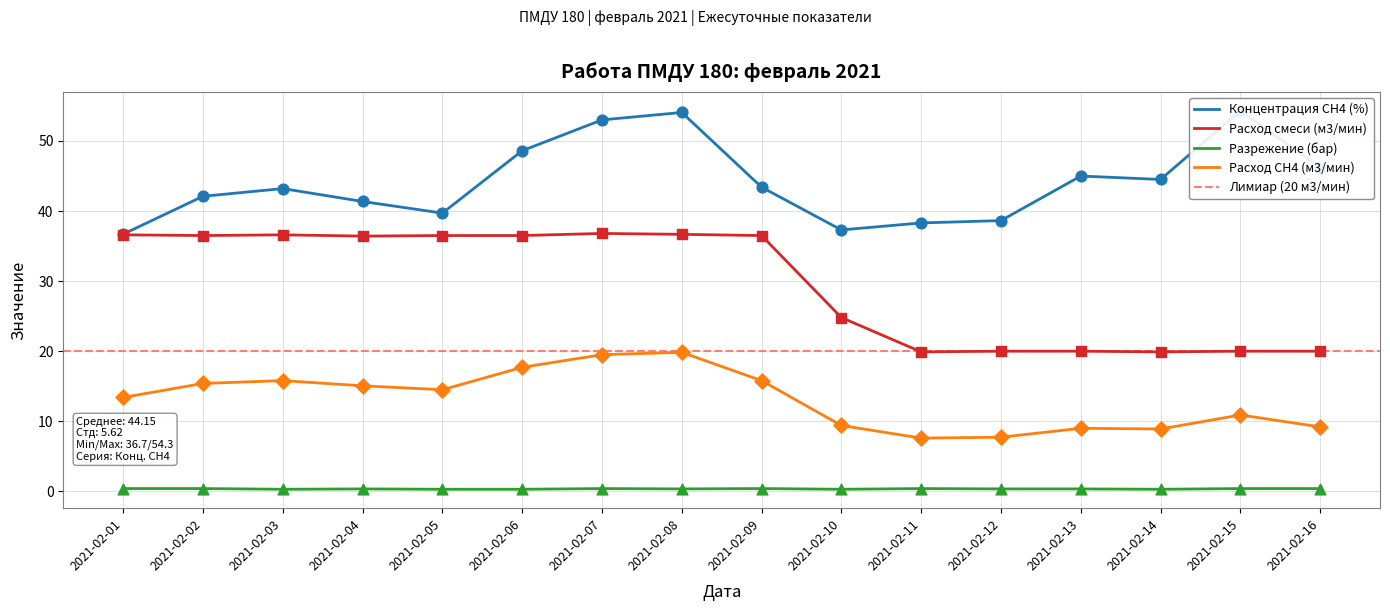

Is the value of Расход СН4 (м3/мин) at 2021-02-16 greater than the value of Концентрация СН4 (%) at 2021-02-13?

No